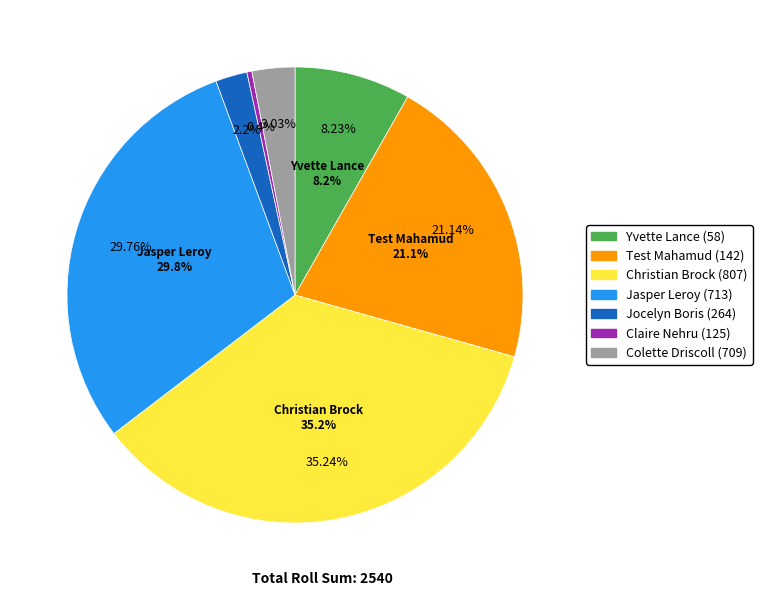

To the nearest percent, what is the average slice percentage?

14%